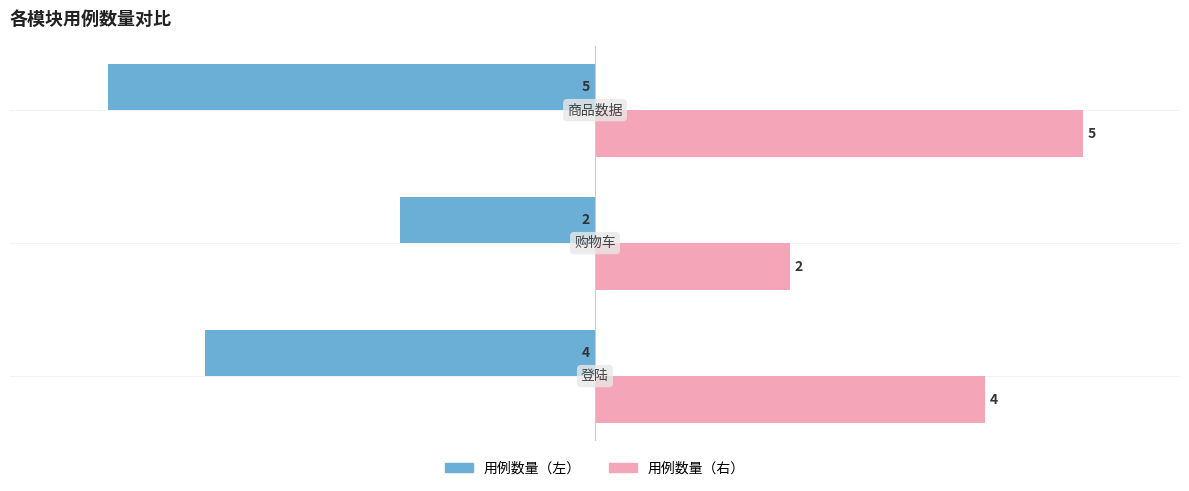

What are all the series names shown in the legend?

用例数量（左）, 用例数量（右）